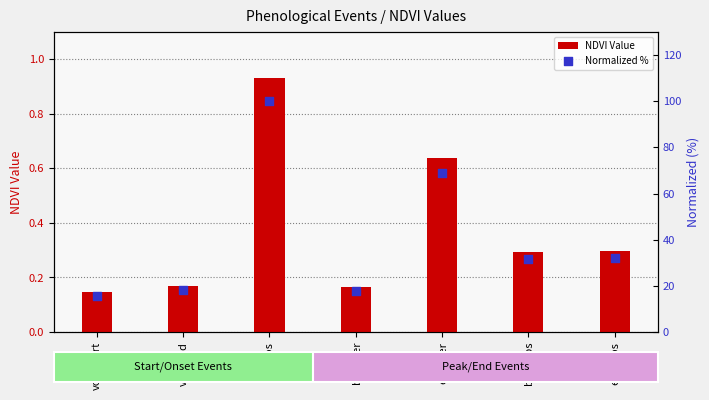

What are all the series names shown in the legend?

NDVI Value, Normalized %